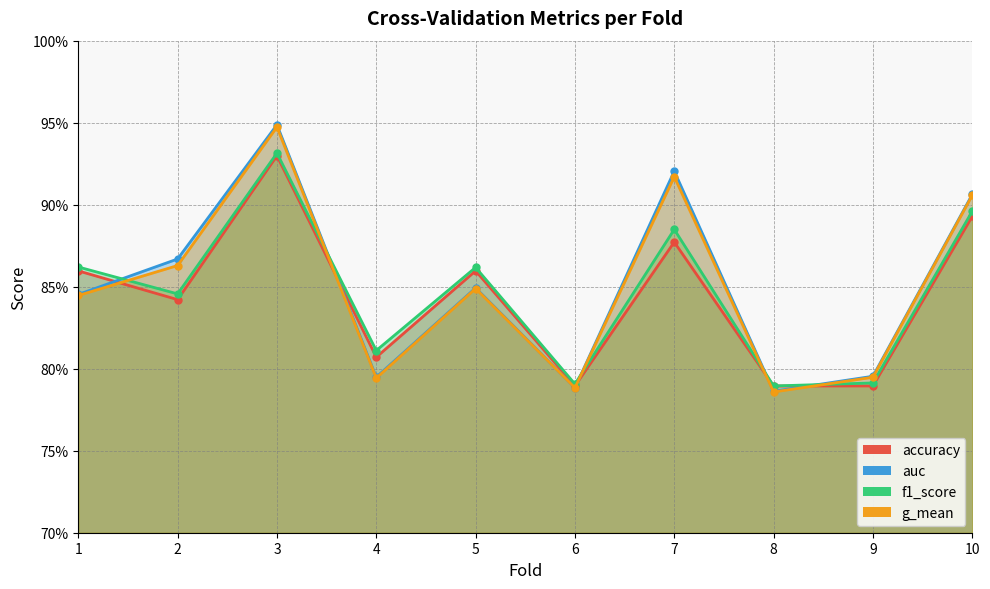

Does the chart display data point markers on the line(s)?

Yes